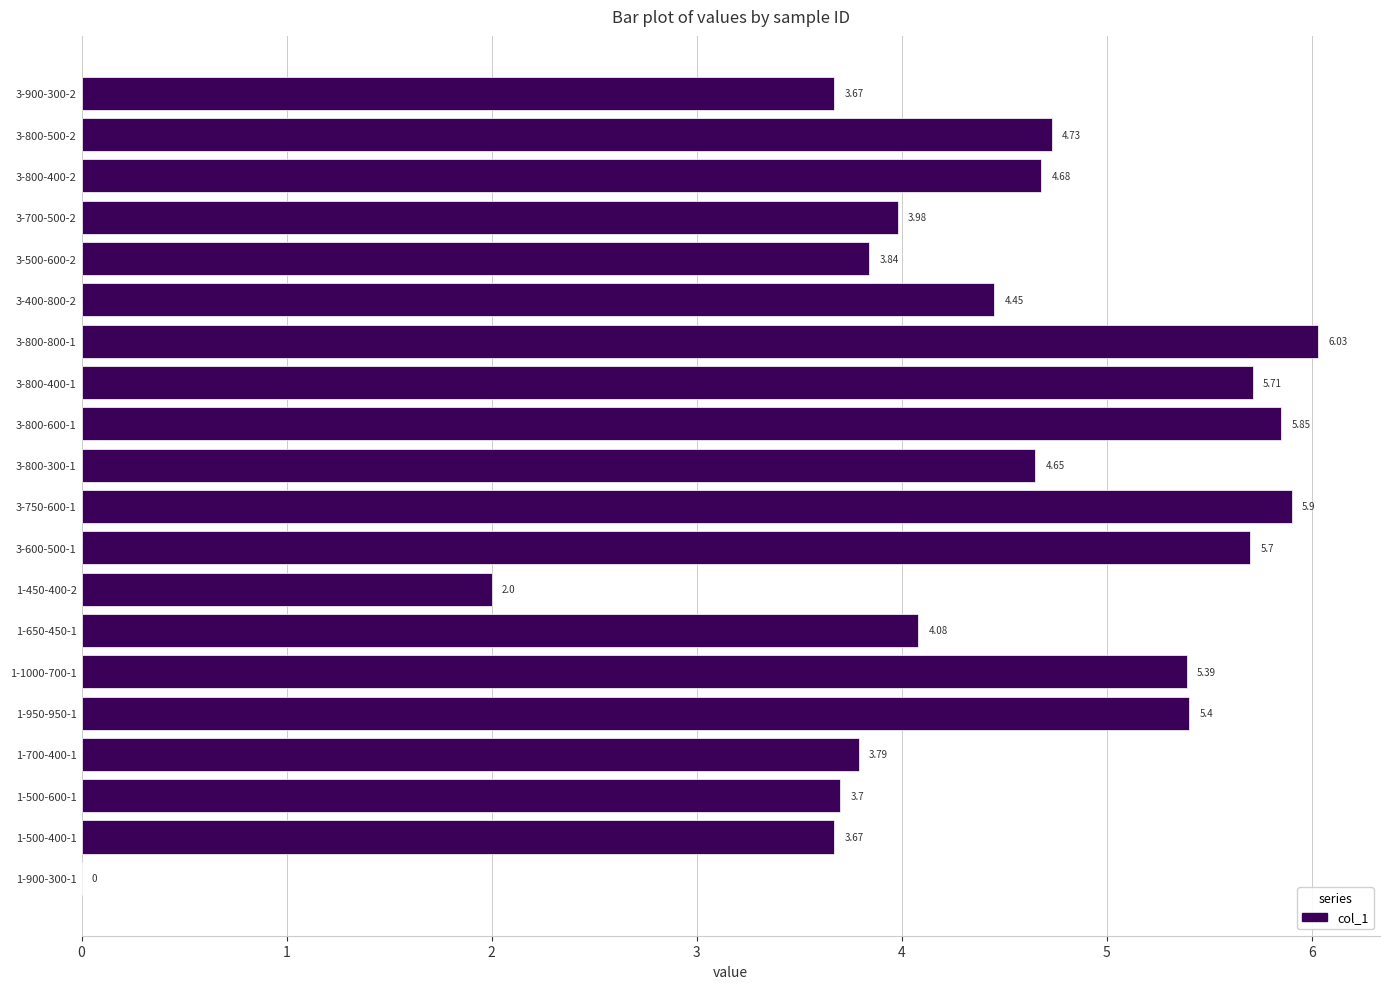

Which has a higher value, 3-700-500-2 or 1-500-600-1?

3-700-500-2